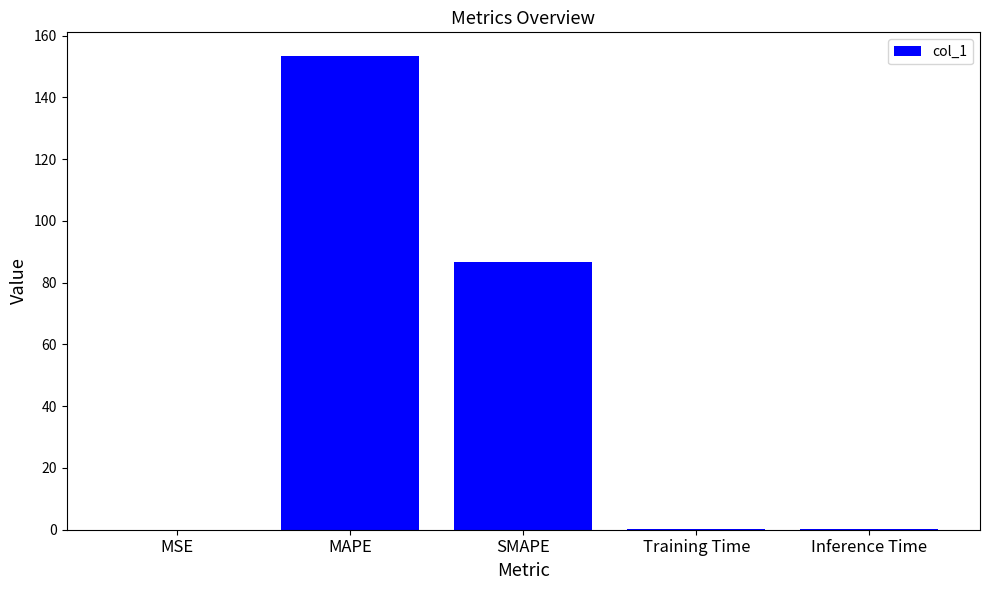

Where is the data nearest to the value 76?

SMAPE